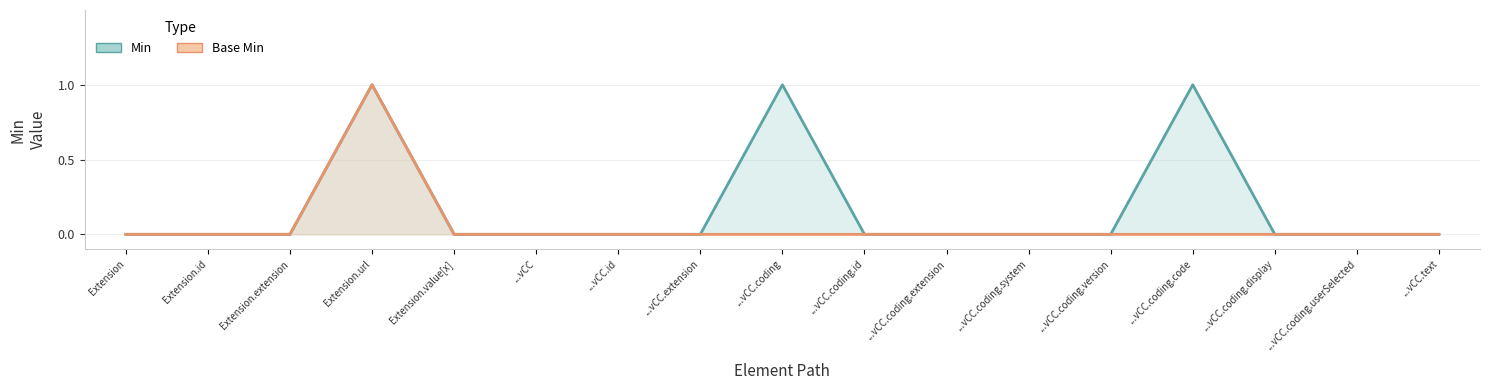

Is it true that Base Min equals -1 at ...vCC.coding.version?

False